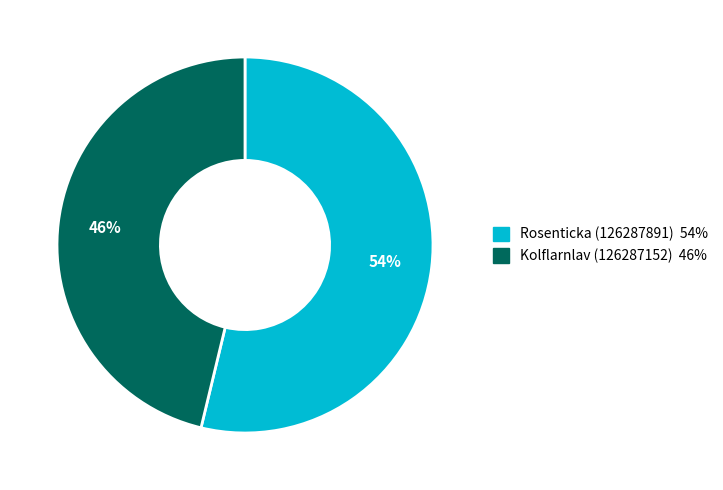

Is the sum of Rosenticka (126287891) and Kolflarnlav (126287152) greater than half?

Yes